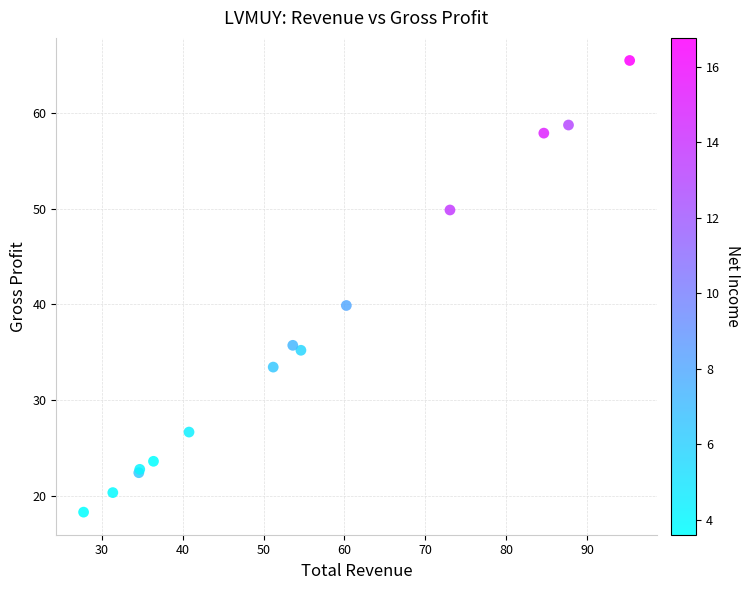

What Y value in the scatter plot is closest to 41?

39.9